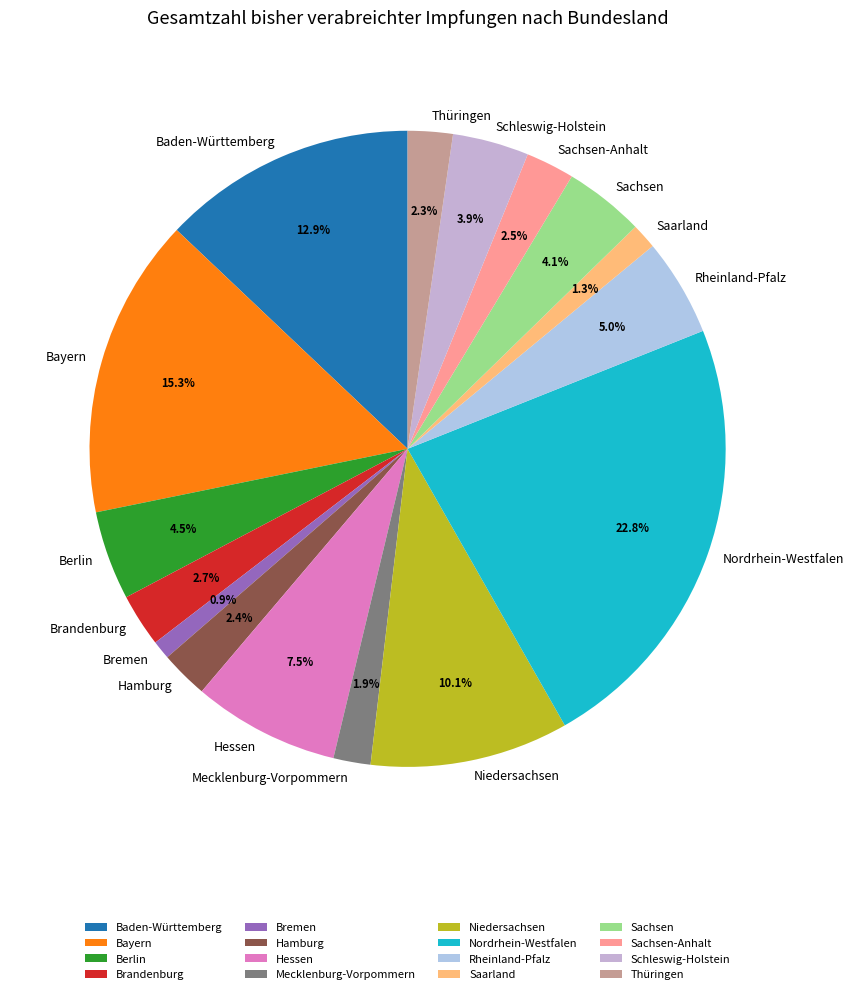

Is there a majority slice in this chart?

No